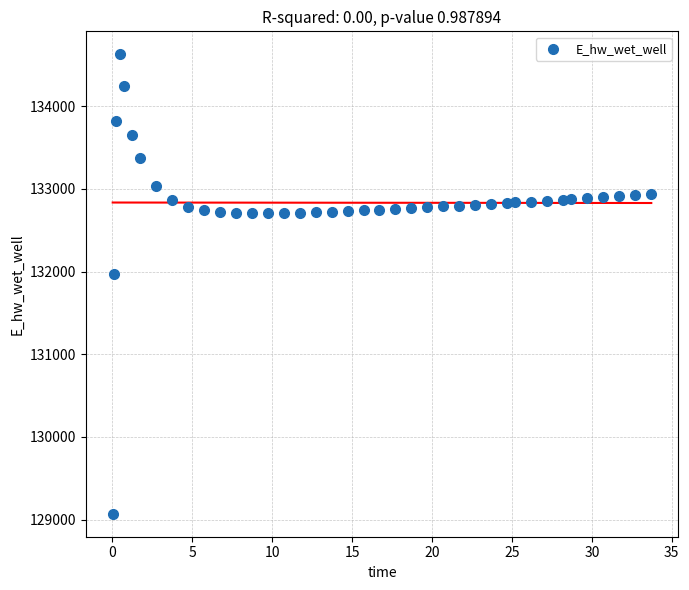

What Y value in the scatter plot is closest to 131849?

131970.0